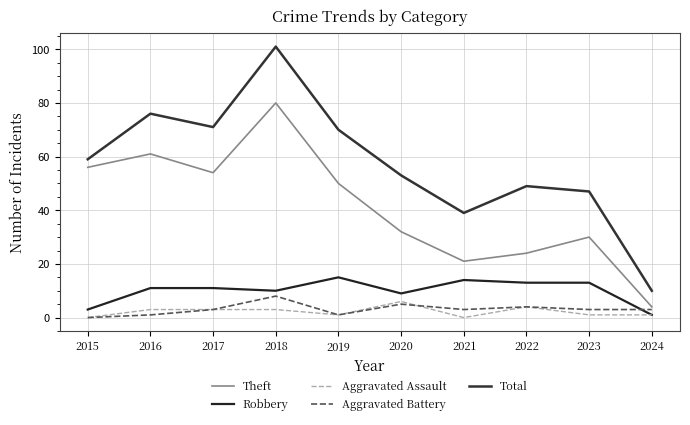

What is the sum of all Aggravated Assault values?

22